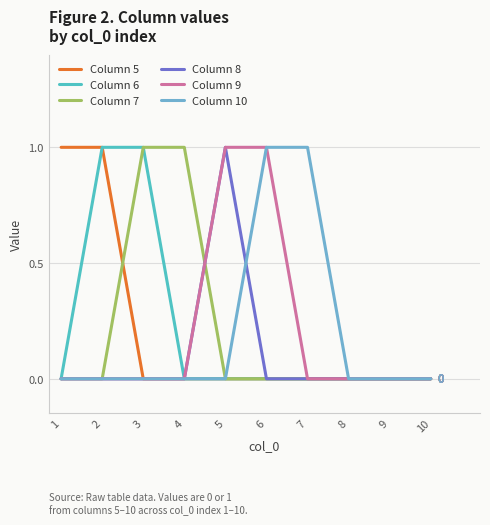

Reading left to right, list all the values displayed in this chart.

Column 5: 1	1	0	0	0	0	0	0	0	0
Column 6: 0	1	1	0	0	0	0	0	0	0
Column 7: 0	0	1	1	0	0	0	0	0	0
Column 8: 0	0	0	0	1	0	0	0	0	0
Column 9: 0	0	0	0	1	1	0	0	0	0
Column 10: 0	0	0	0	0	1	1	0	0	0